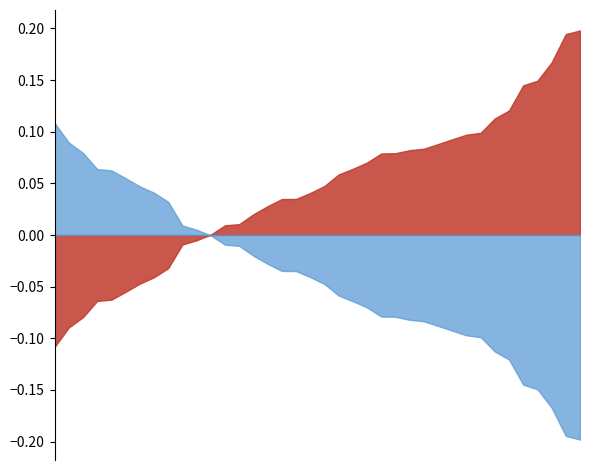

Between BUREAU and CLARK, which series saw the biggest shift?

RepVotesMajorPercent